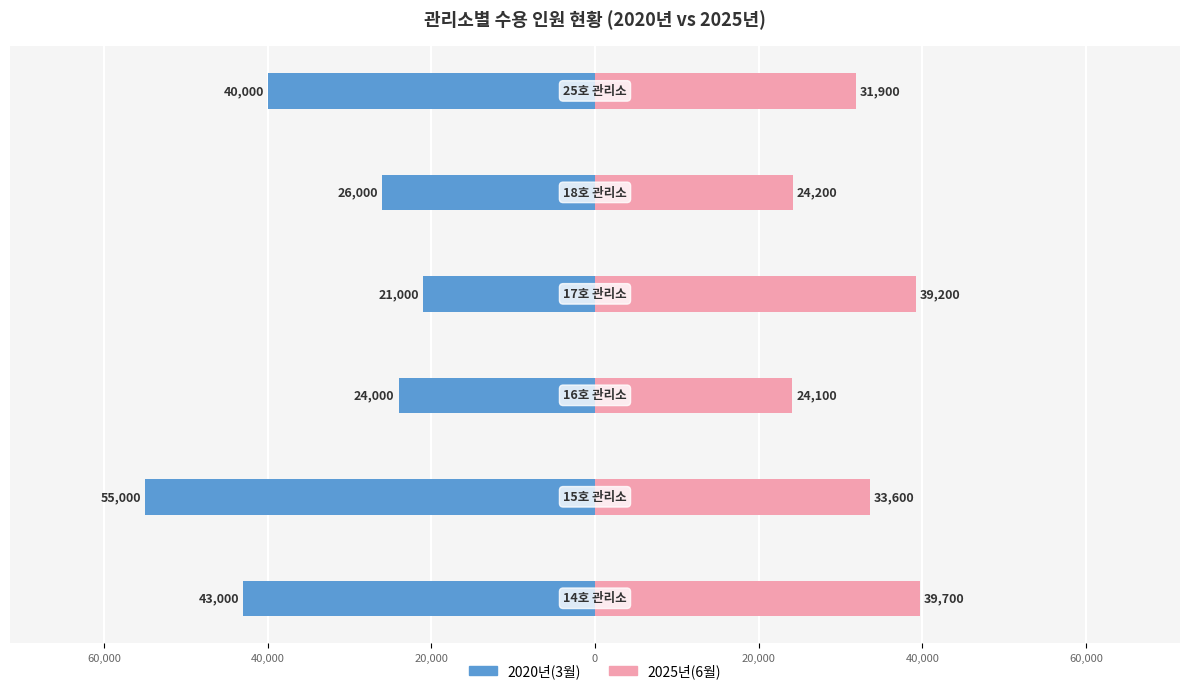

At how many categories does at least one series exceed -27970?

6